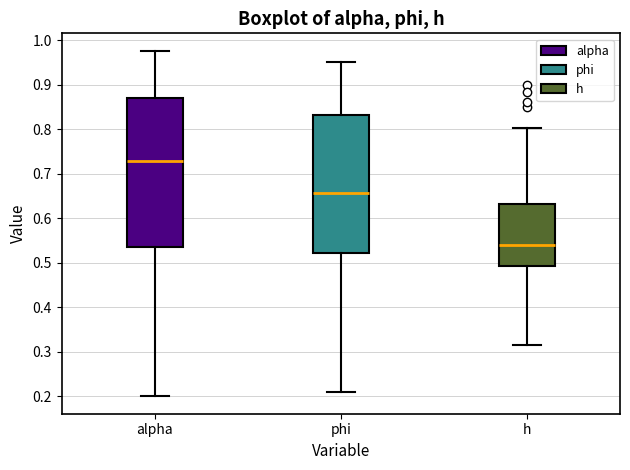

Where does the lower whisker of the box for phi end on the y-axis? The values are not printed on the chart, so give them approximately, as read against the axis.

0.21